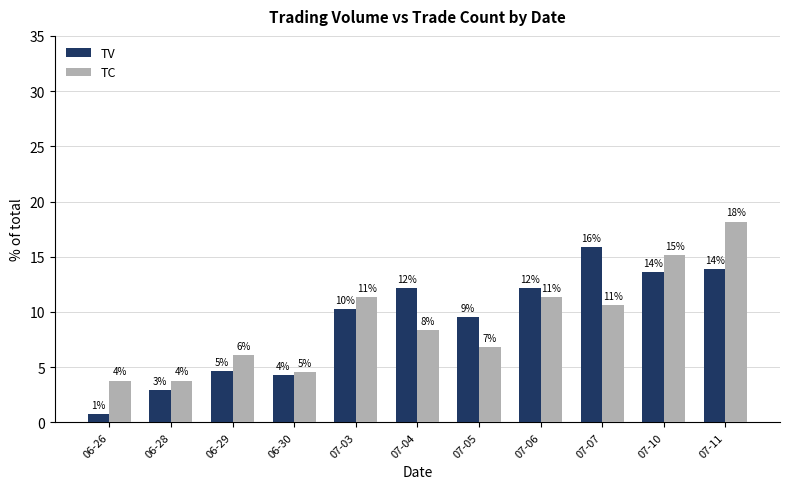

What are all the series names shown in the legend?

TV, TC